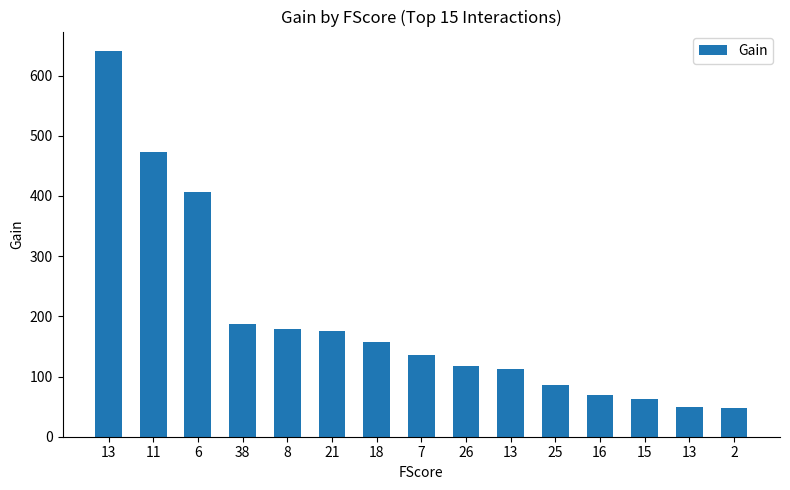

What is the difference between the values at 38 and 11?

286.0